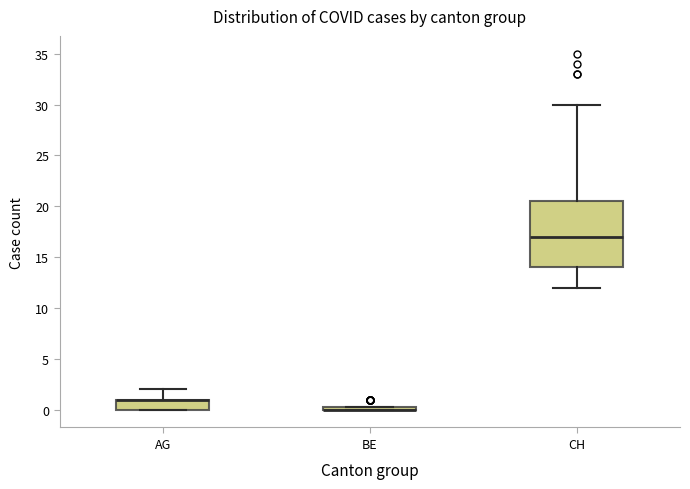

Comparing the boxes themselves (not the whiskers), which one is the tallest?

CH